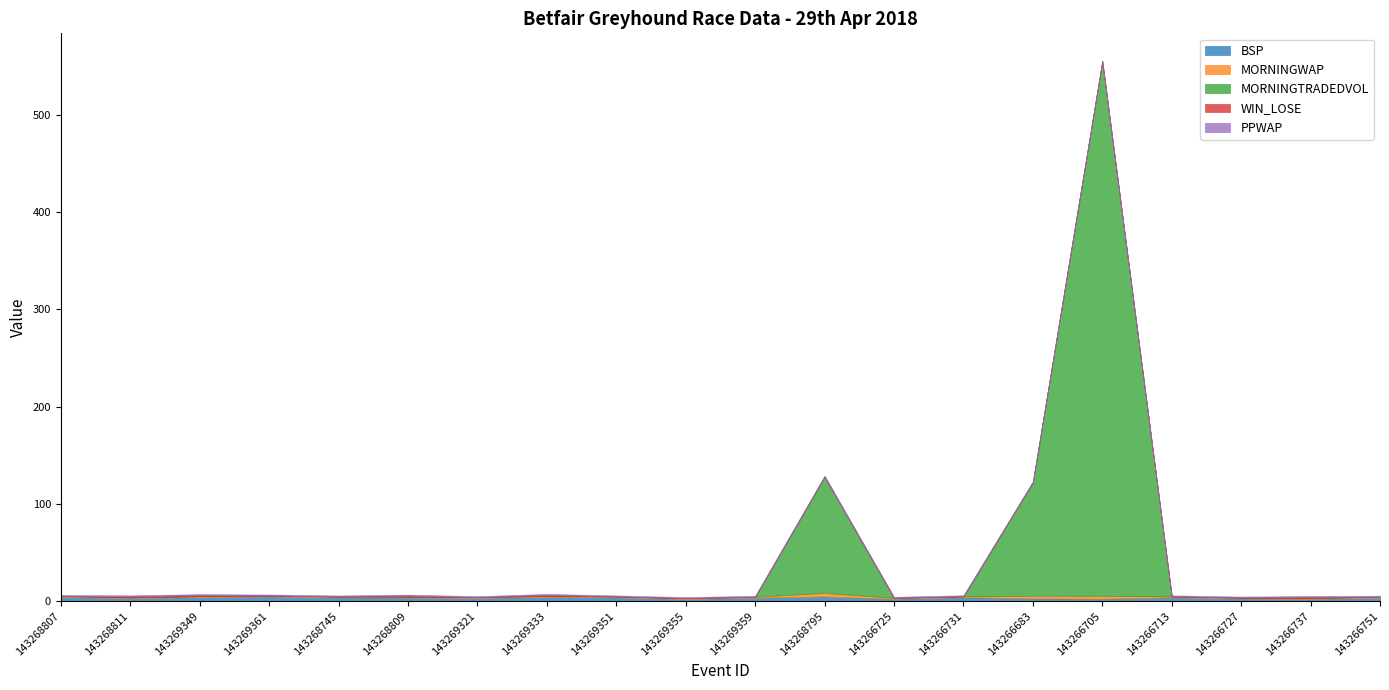

How many data points does each series have?

20